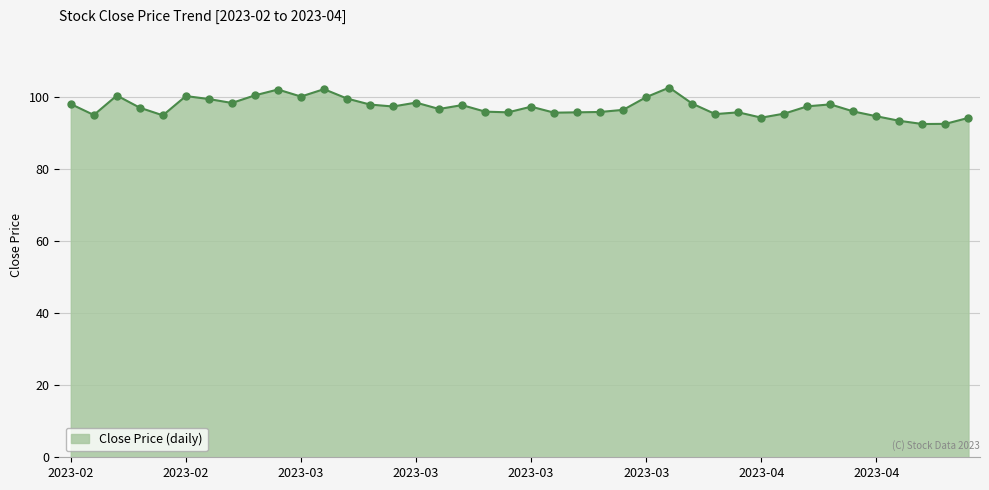

What is the greatest value displayed?

102.7